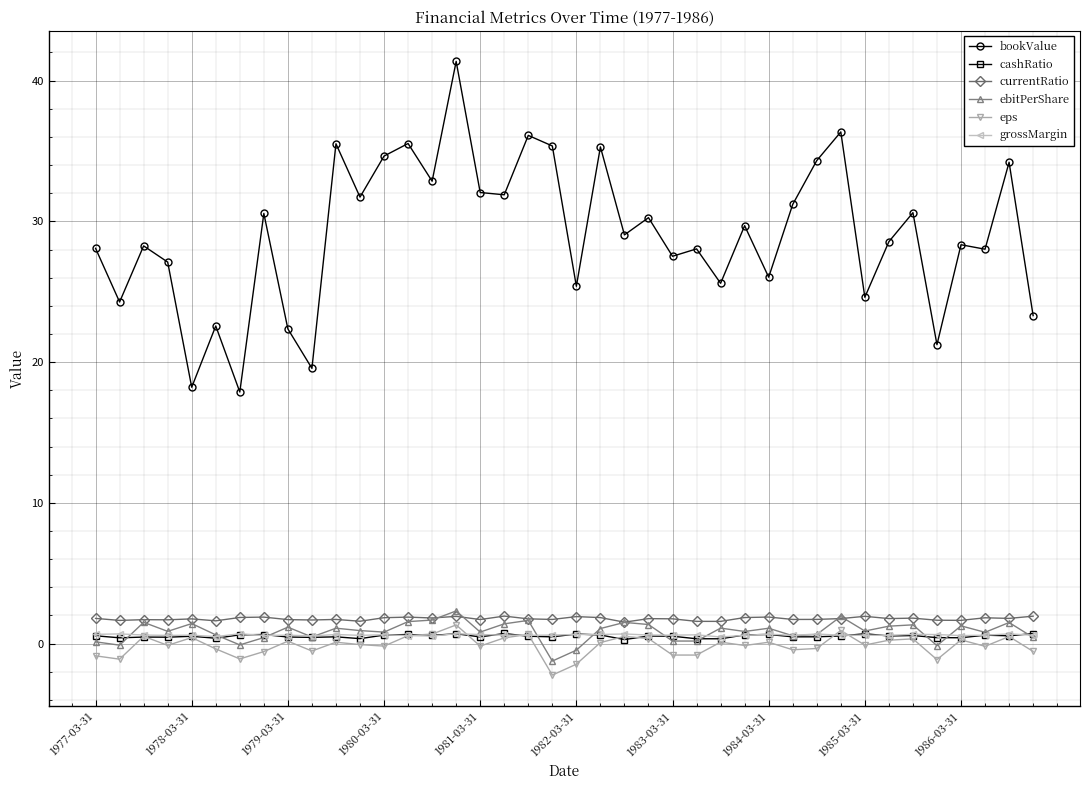

True or false: bookValue has more than 2 interior local peaks.

True